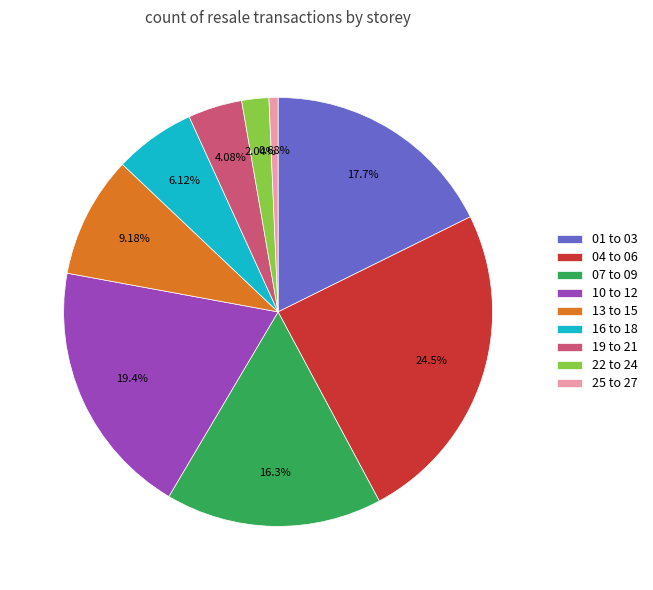

Which category has the smallest portion of the pie?

25 to 27